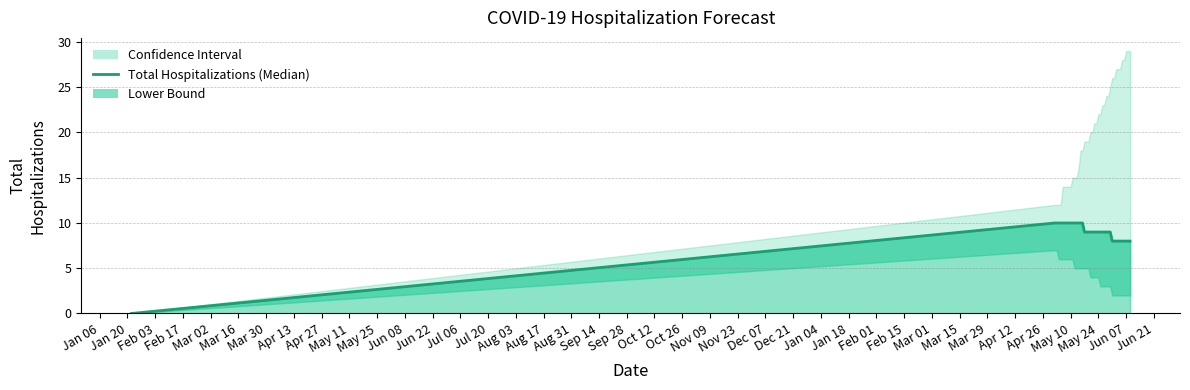

What is the greatest value displayed?

10